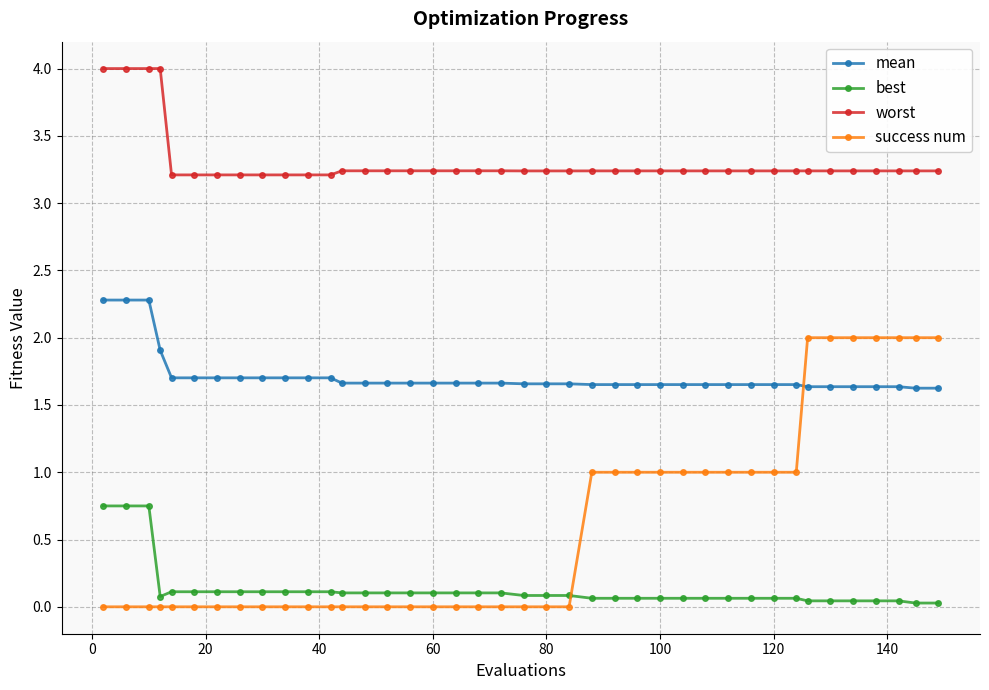

What are all the series names shown in the legend?

mean, best, worst, success num